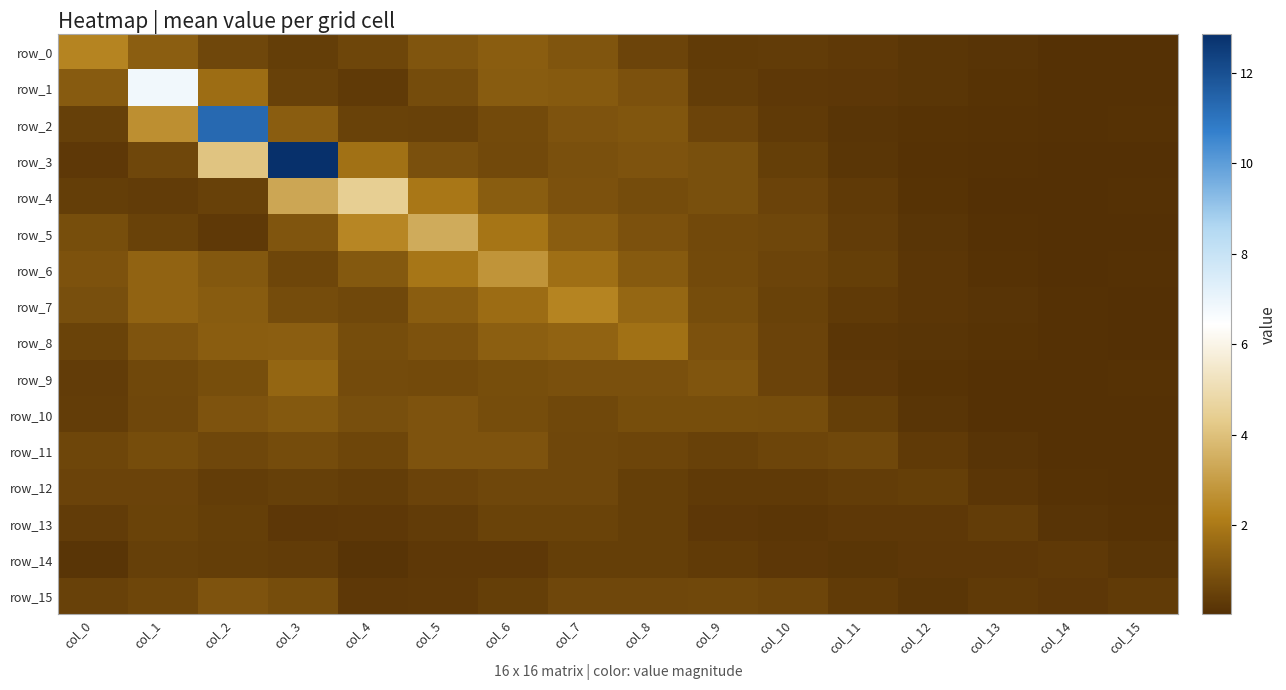

What is the sum of all row_13 values?

5.2